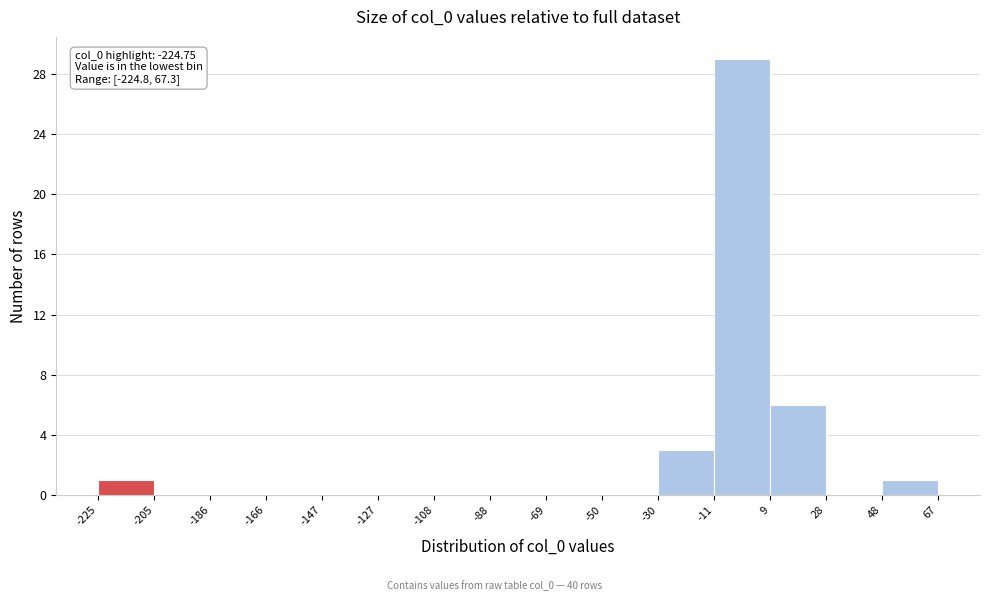

Over which range of the x-axis is the bar tallest?

-11 to 9